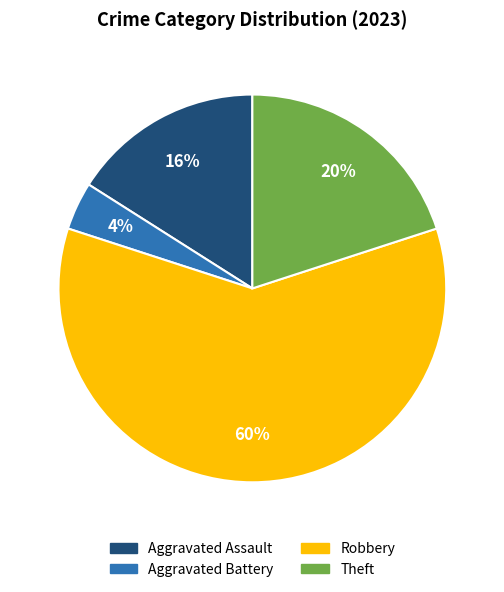

To the nearest percent, what is the average slice percentage?

25%